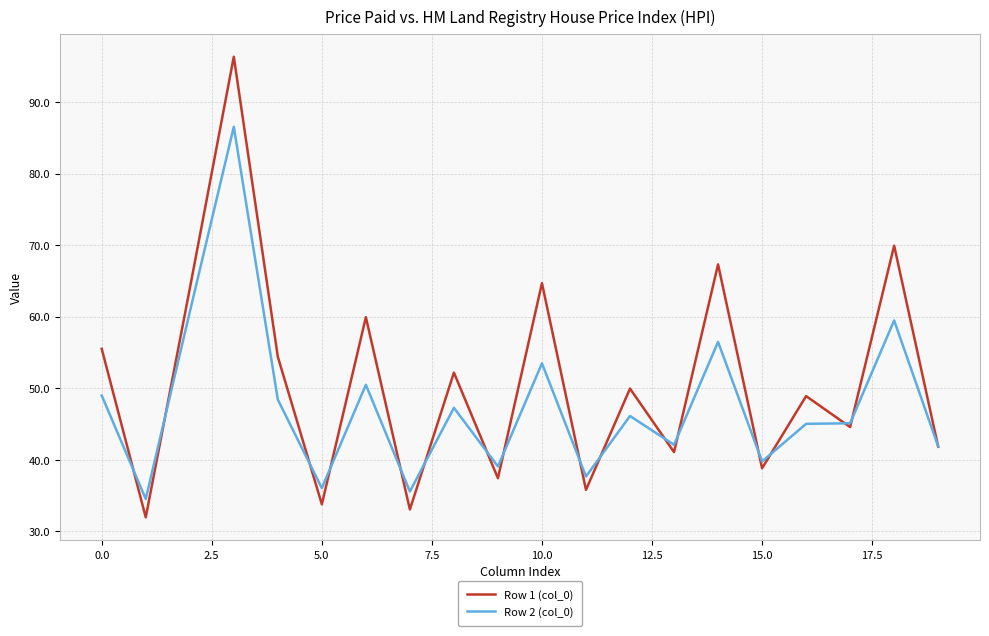

What is the lowest value of the Row 2 (col_0) series?

34.5